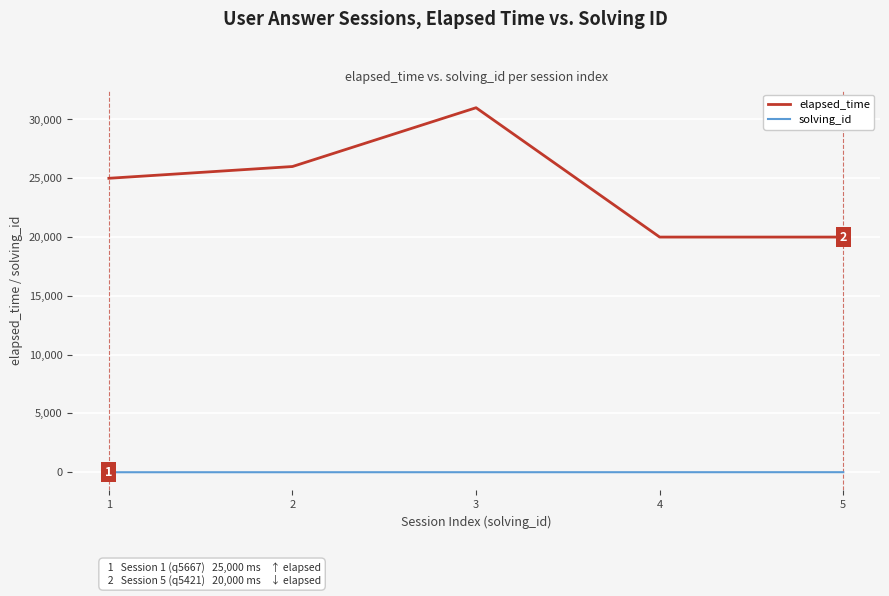

At which category does elapsed_time reach its first local peak?

3